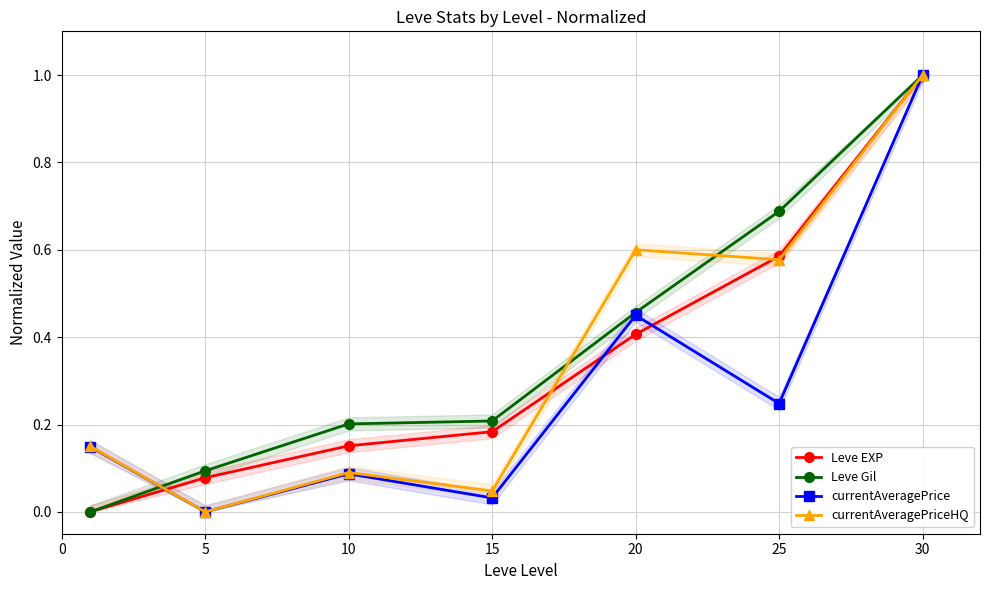

Is the value of Leve Gil at 25 greater than the value of currentAveragePrice at 10?

Yes